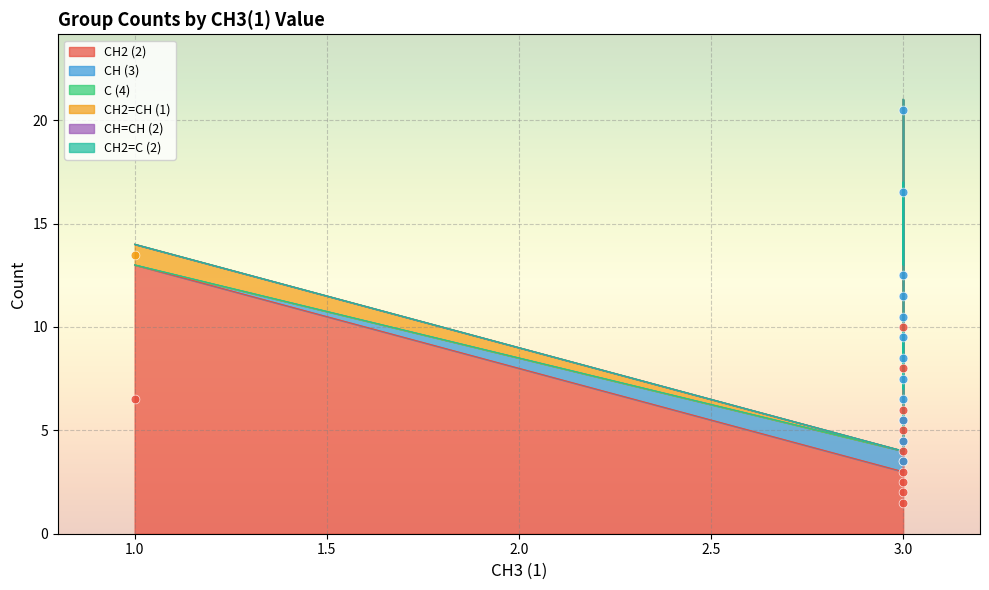

Which series has the largest total across all categories?

CH2 (2)